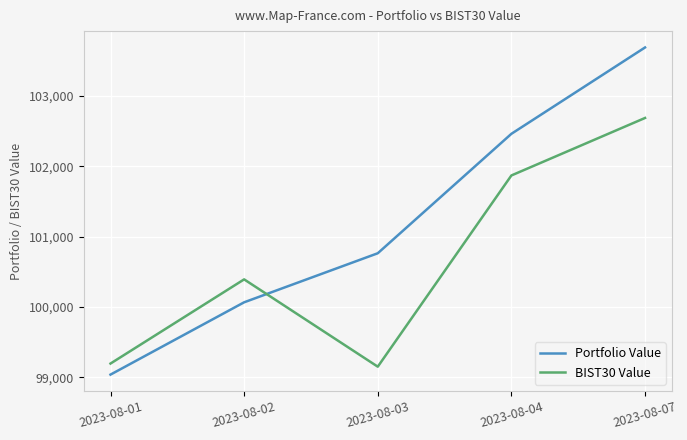

What is the minimum value shown in the chart?

99036.5